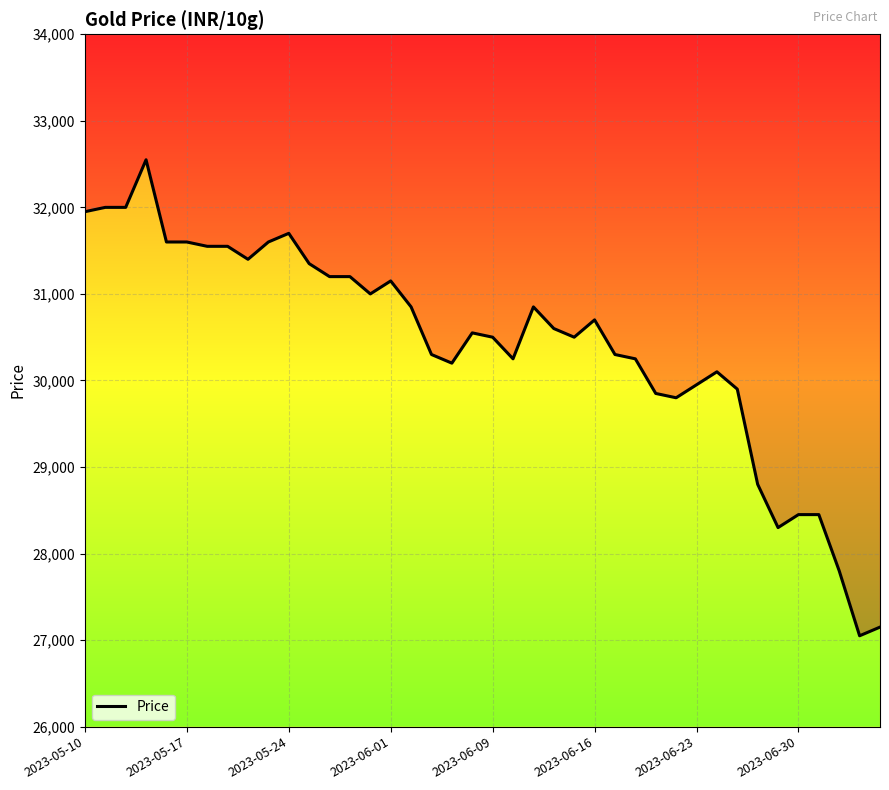

Where is the data nearest to the value 29800?

29